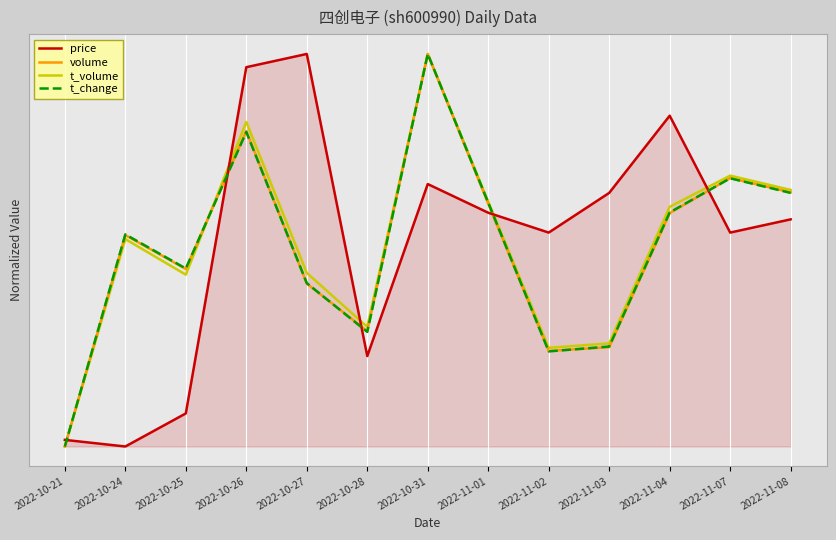

Which series ends up on top after the final intersection of price and t_volume?

t_volume